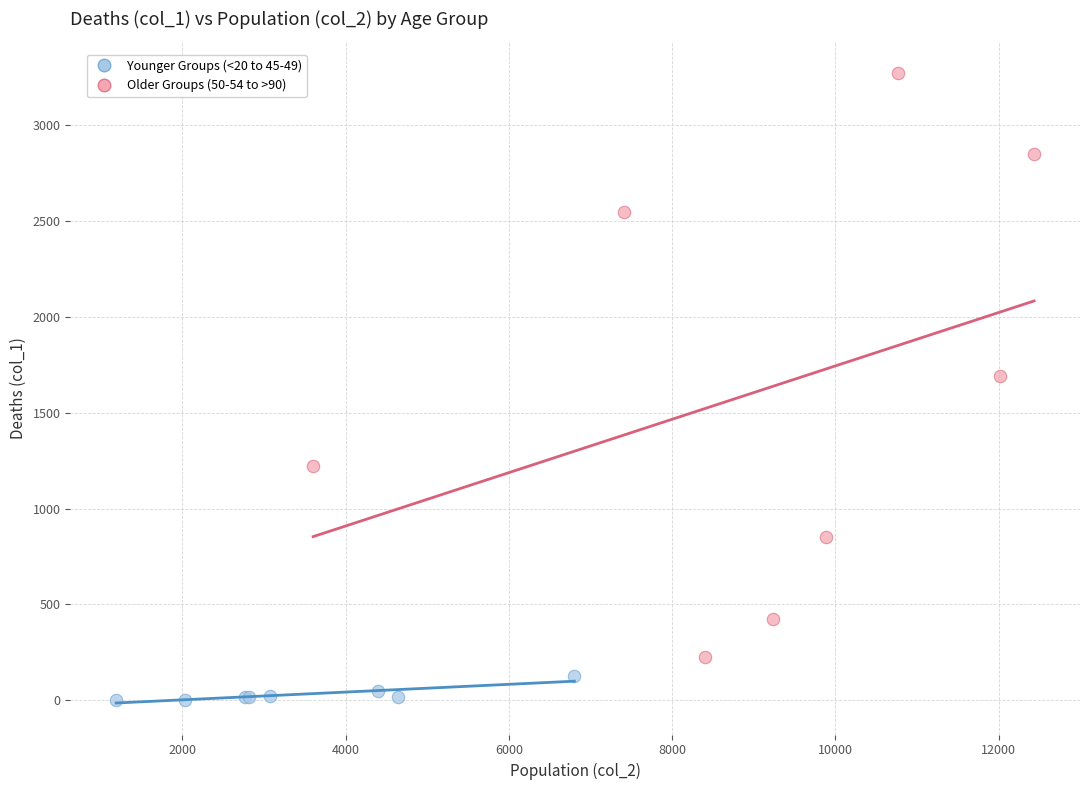

Which series reaches the minimum Y coordinate?

Younger Groups (<20 to 45-49)